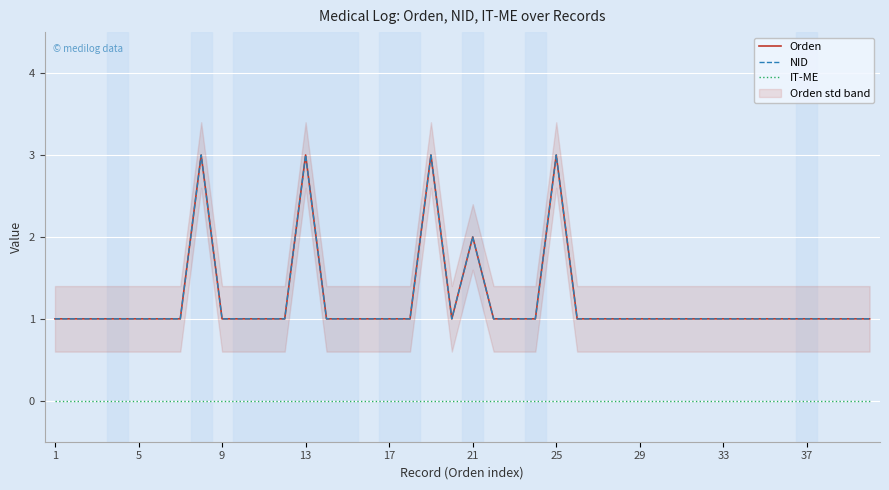

The IT-ME series shows 0 at 31. True or false?

True